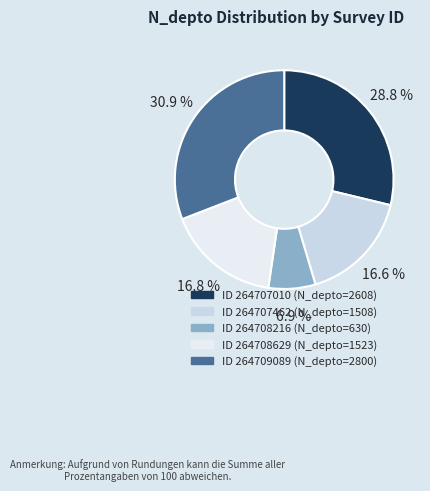

Does any single category account for the majority?

No